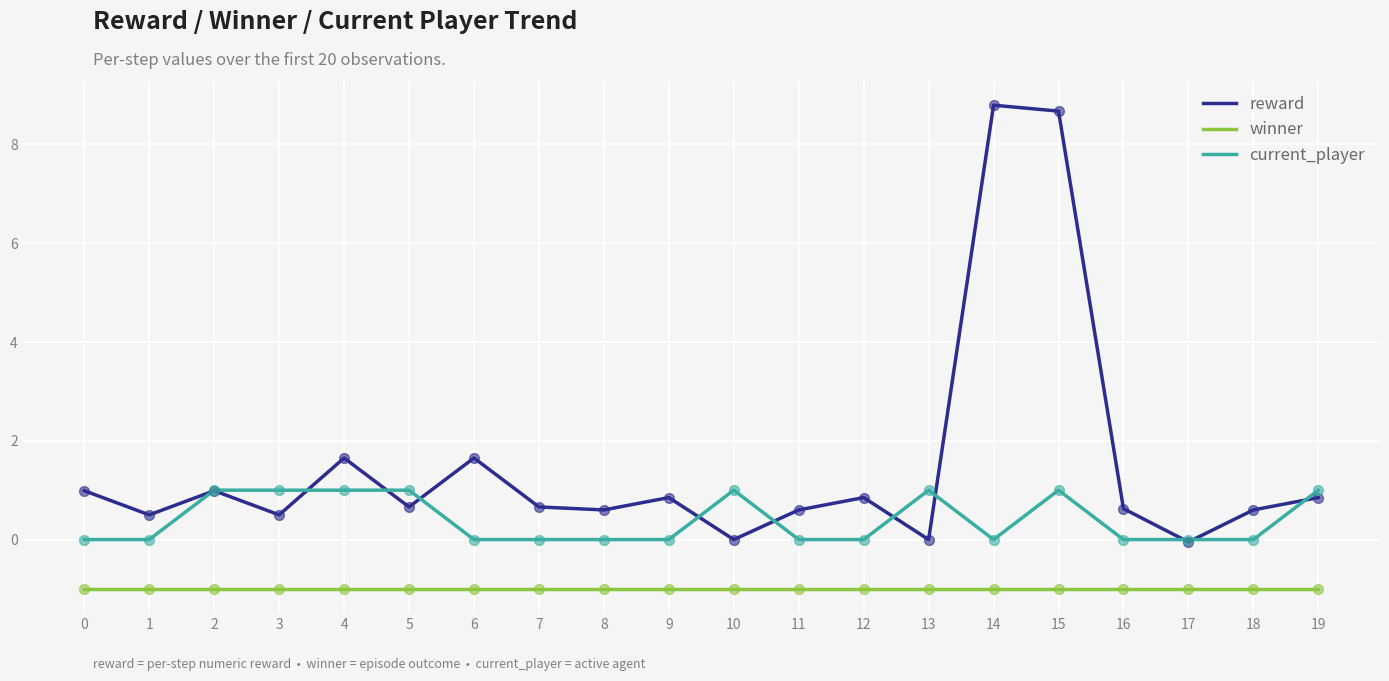

What is the difference between the highest and lowest values at 15?

9.7